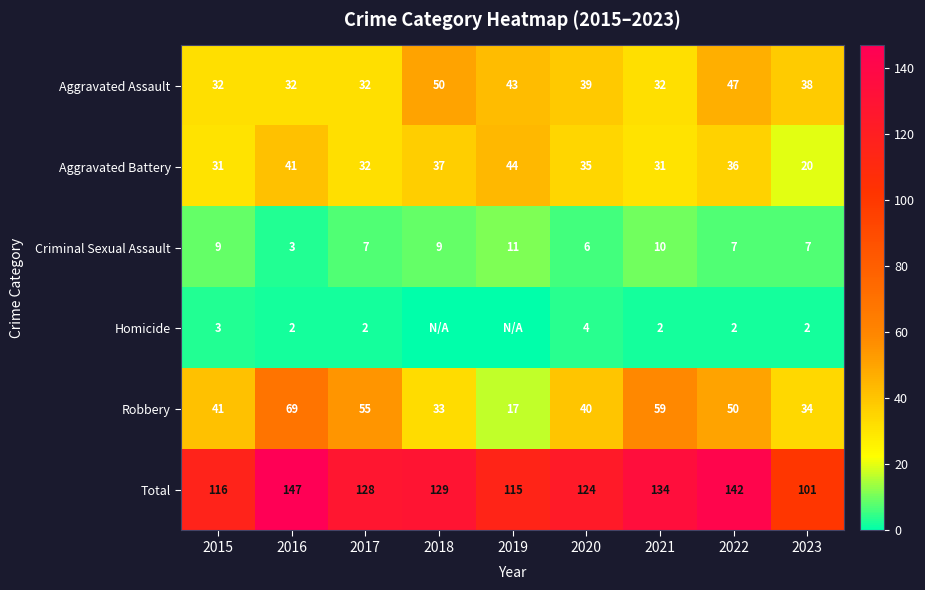

What is the difference between the maximum and minimum values in the Aggravated Battery series?

24